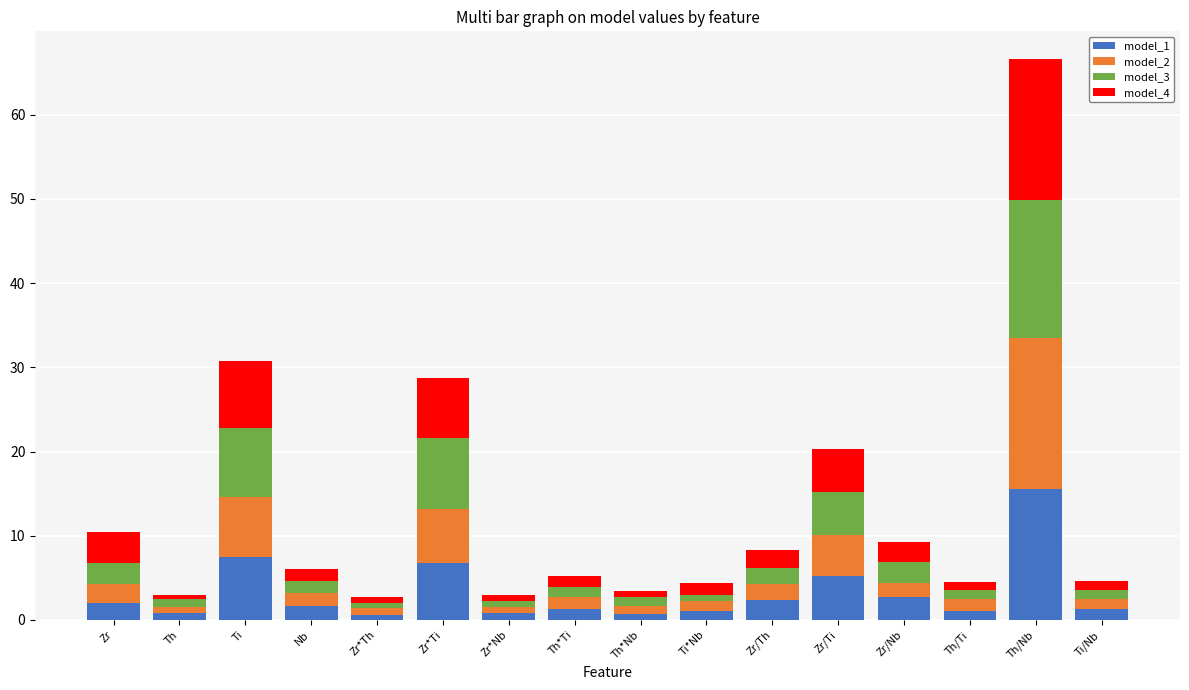

What is the difference between the second highest and minimum values in the model_1 series?

7.0